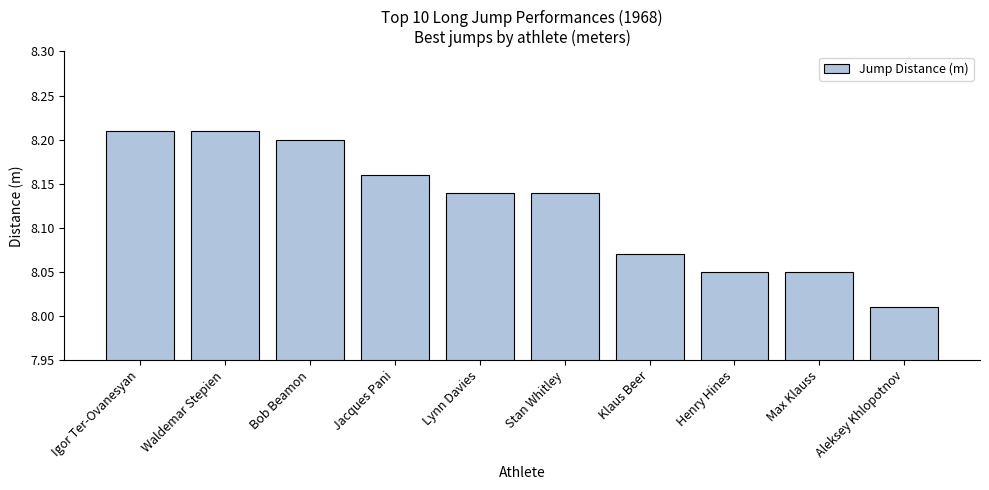

Which has a higher value, Waldemar Stepien or Henry Hines?

Waldemar Stepien